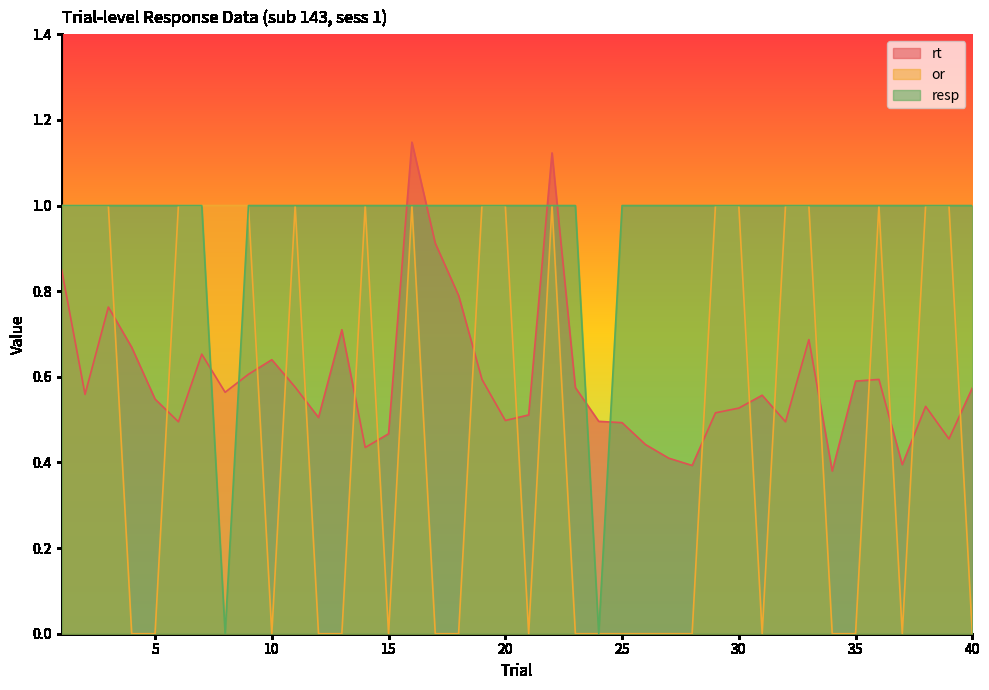

Where is resp nearest to the value 0?

8